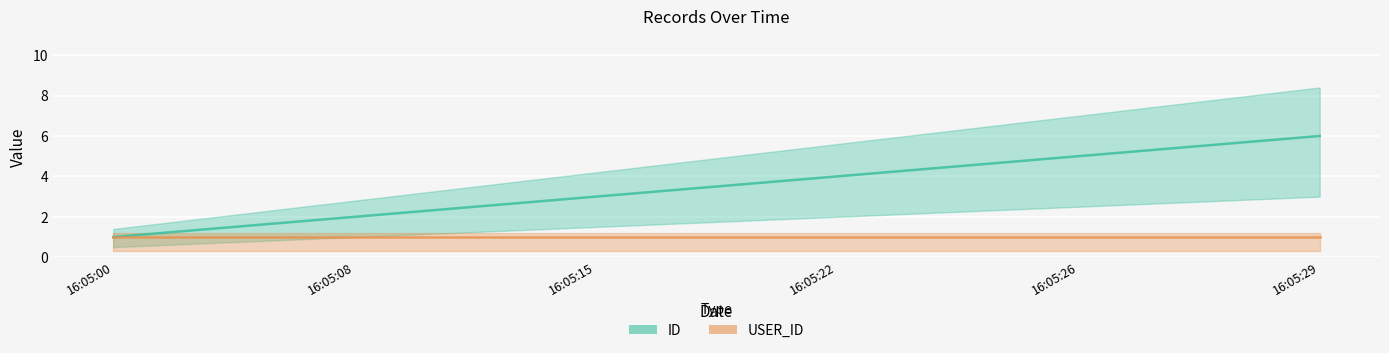

What is the average value?

4